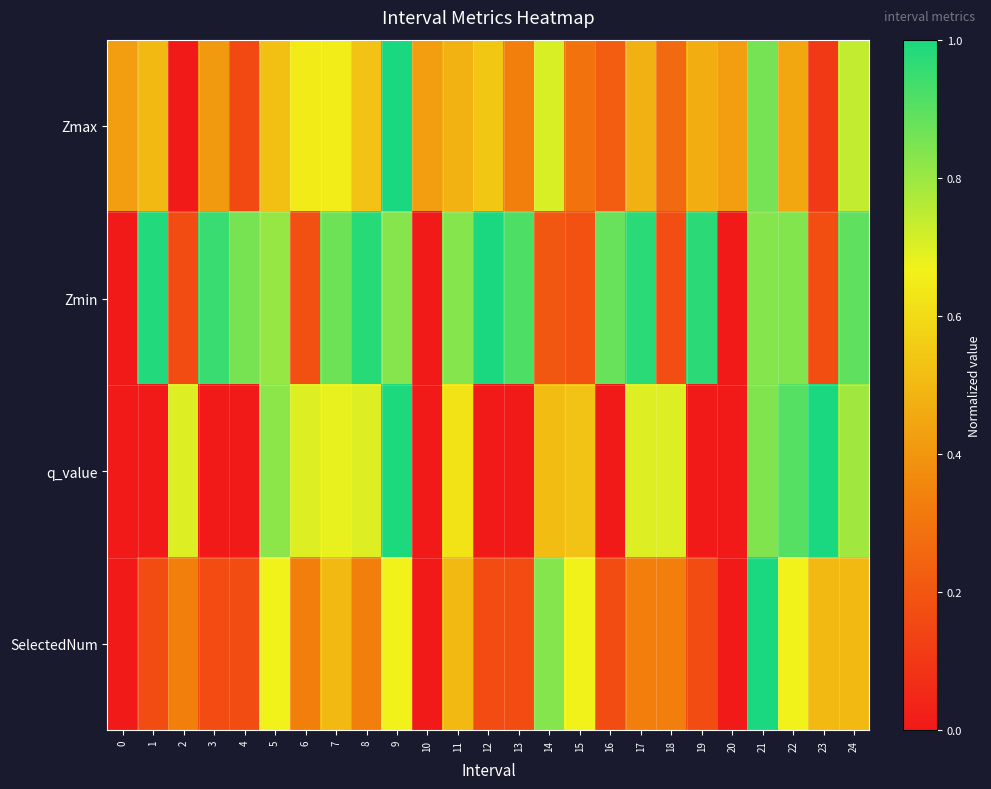

Reading right to left, list all the values displayed in this chart.

Zmax: 24=0.7	23=0.1	22=0.5	21=0.9	20=0.4	19=0.5	18=0.3	17=0.5	16=0.2	15=0.3	14=0.7	13=0.3	12=0.5	11=0.5	10=0.4	9=1.0	8=0.5	7=0.7	6=0.6	5=0.5	4=0.2	3=0.4	2=0.0	1=0.5	0=0.4
Zmin: 24=0.9	23=0.2	22=0.8	21=0.8	20=0.0	19=1.0	18=0.2	17=1.0	16=0.9	15=0.2	14=0.2	13=0.9	12=1.0	11=0.8	10=0.0	9=0.8	8=1.0	7=0.9	6=0.2	5=0.8	4=0.9	3=1.0	2=0.2	1=1.0	0=0.0
q_value: 24=0.8	23=1.0	22=0.9	21=0.8	20=0.0	19=0.0	18=0.7	17=0.7	16=0.0	15=0.5	14=0.5	13=0.0	12=0.0	11=0.6	10=0.0	9=1.0	8=0.7	7=0.7	6=0.7	5=0.8	4=0.0	3=0.0	2=0.7	1=0.0	0=0.0
SelectedNum: 24=0.5	23=0.5	22=0.7	21=1.0	20=0.0	19=0.2	18=0.3	17=0.3	16=0.2	15=0.7	14=0.8	13=0.2	12=0.2	11=0.5	10=0.0	9=0.7	8=0.3	7=0.5	6=0.3	5=0.7	4=0.2	3=0.2	2=0.3	1=0.2	0=0.0